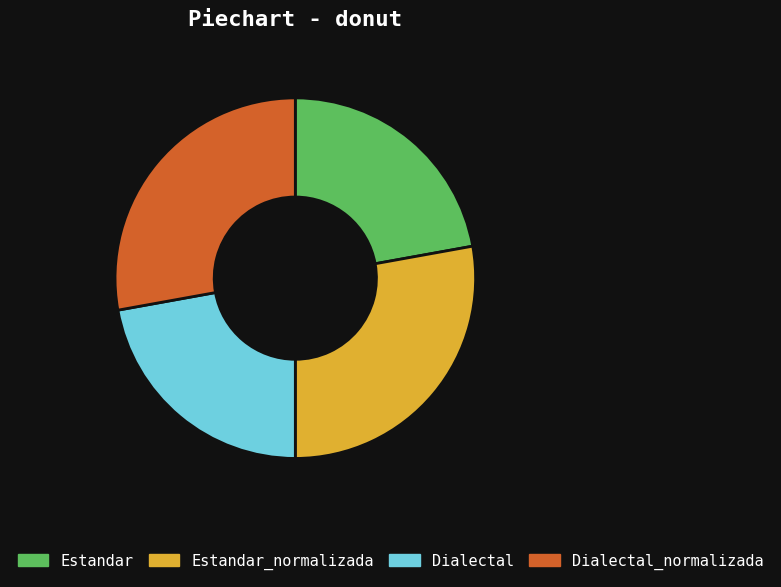

The Dialectal_normalizada slice represents 28% of the pie. True or false?

True